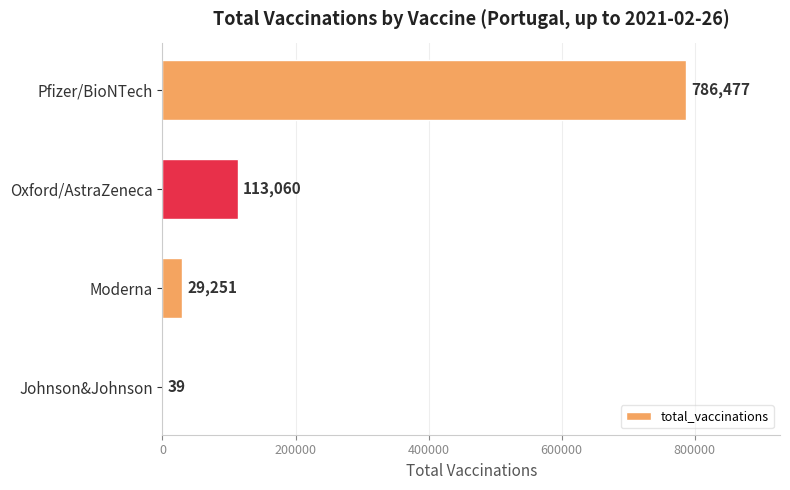

Does the chart contain stacked bars?

No